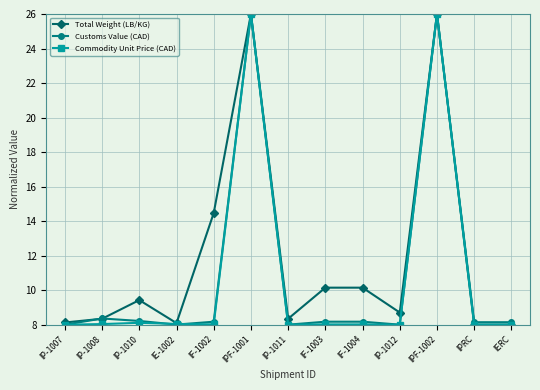

The Customs Value (CAD) series shows 8.2 at IF-1004. True or false?

True